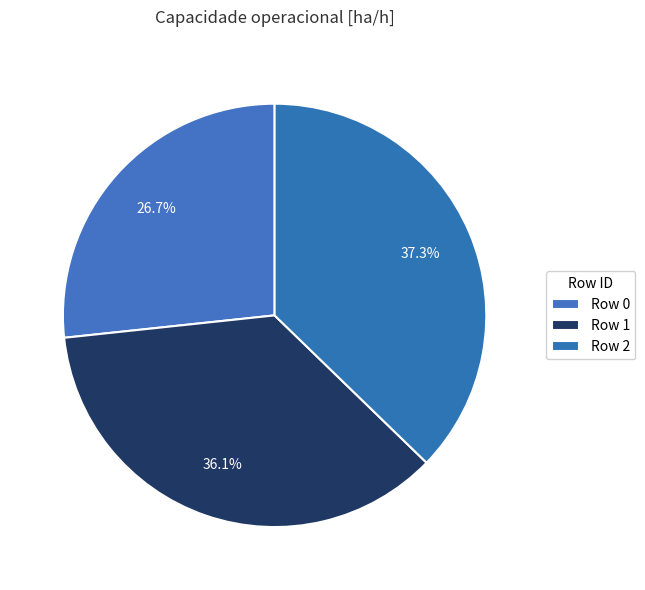

How many slices are in this pie chart?

3